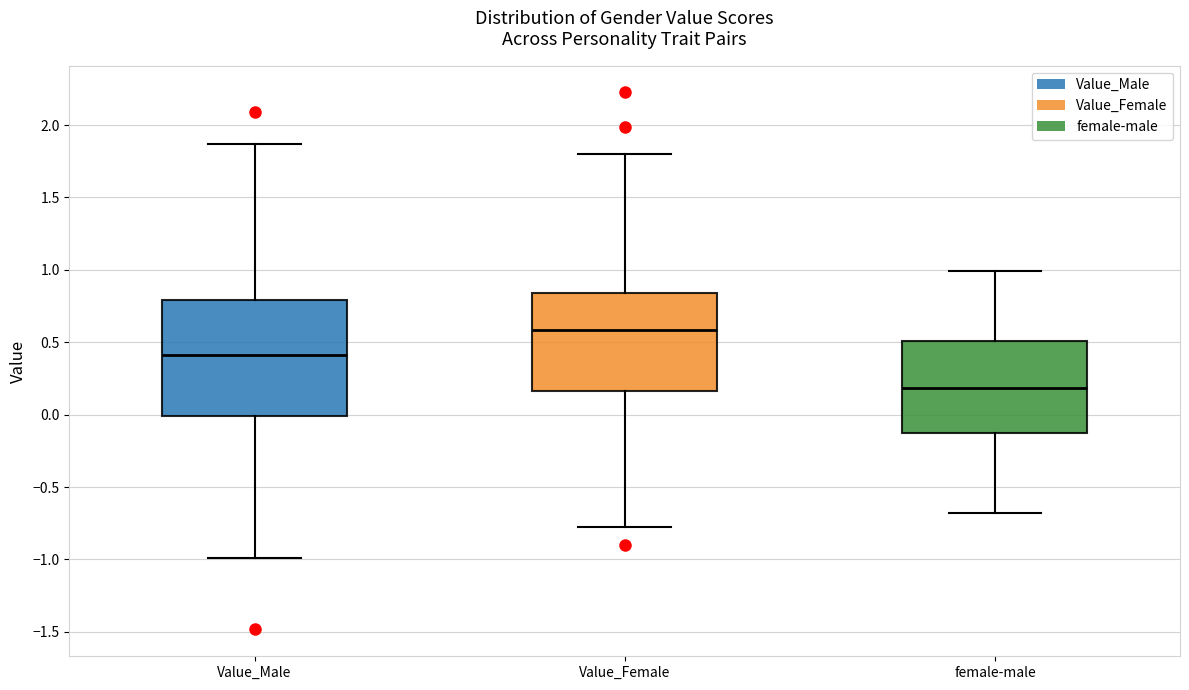

Where does the lower whisker of the box for female-male end on the y-axis? The values are not printed on the chart, so give them approximately, as read against the axis.

-0.70